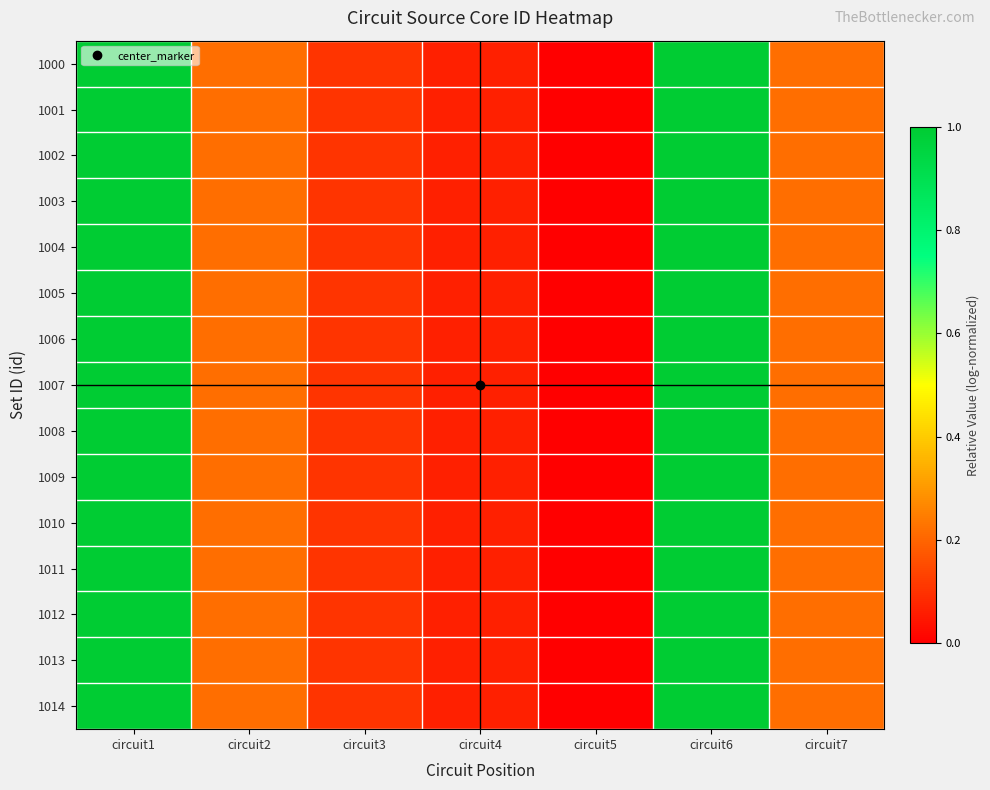

Reading left to right, transcribe all the data shown in this chart.

1000: circuit1=1.0	circuit2=0.2	circuit3=0.1	circuit4=0.1	circuit5=0.0	circuit6=1.0	circuit7=0.2
1001: circuit1=1.0	circuit2=0.2	circuit3=0.1	circuit4=0.1	circuit5=0.0	circuit6=1.0	circuit7=0.2
1002: circuit1=1.0	circuit2=0.2	circuit3=0.1	circuit4=0.1	circuit5=0.0	circuit6=1.0	circuit7=0.2
1003: circuit1=1.0	circuit2=0.2	circuit3=0.1	circuit4=0.1	circuit5=0.0	circuit6=1.0	circuit7=0.2
1004: circuit1=1.0	circuit2=0.2	circuit3=0.1	circuit4=0.1	circuit5=0.0	circuit6=1.0	circuit7=0.2
1005: circuit1=1.0	circuit2=0.2	circuit3=0.1	circuit4=0.1	circuit5=0.0	circuit6=1.0	circuit7=0.2
1006: circuit1=1.0	circuit2=0.2	circuit3=0.1	circuit4=0.1	circuit5=0.0	circuit6=1.0	circuit7=0.2
1007: circuit1=1.0	circuit2=0.2	circuit3=0.1	circuit4=0.1	circuit5=0.0	circuit6=1.0	circuit7=0.2
1008: circuit1=1.0	circuit2=0.2	circuit3=0.1	circuit4=0.1	circuit5=0.0	circuit6=1.0	circuit7=0.2
1009: circuit1=1.0	circuit2=0.2	circuit3=0.1	circuit4=0.1	circuit5=0.0	circuit6=1.0	circuit7=0.2
1010: circuit1=1.0	circuit2=0.2	circuit3=0.1	circuit4=0.1	circuit5=0.0	circuit6=1.0	circuit7=0.2
1011: circuit1=1.0	circuit2=0.2	circuit3=0.1	circuit4=0.1	circuit5=0.0	circuit6=1.0	circuit7=0.2
1012: circuit1=1.0	circuit2=0.2	circuit3=0.1	circuit4=0.1	circuit5=0.0	circuit6=1.0	circuit7=0.2
1013: circuit1=1.0	circuit2=0.2	circuit3=0.1	circuit4=0.1	circuit5=0.0	circuit6=1.0	circuit7=0.2
1014: circuit1=1.0	circuit2=0.2	circuit3=0.1	circuit4=0.1	circuit5=0.0	circuit6=1.0	circuit7=0.2